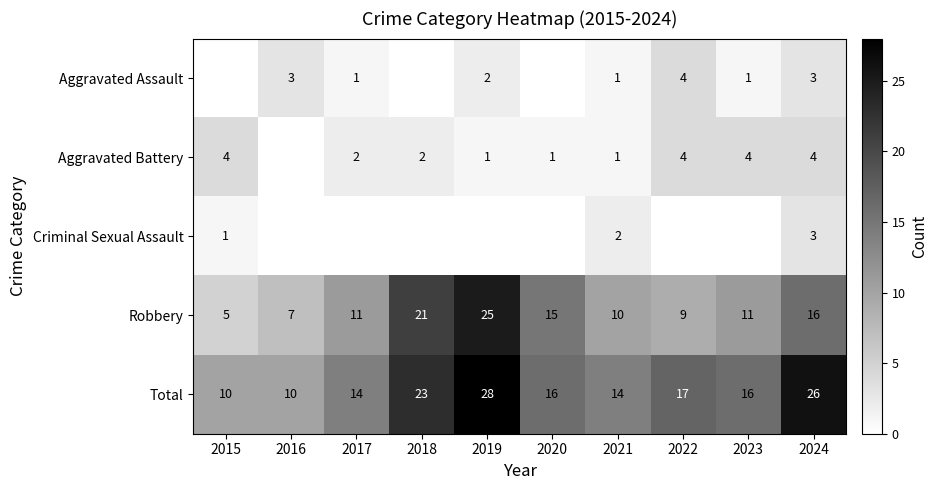

Rank the categories by Robbery value from lowest to highest.

2015, 2016, 2022, 2021, 2017, 2023, 2020, 2024, 2018, 2019